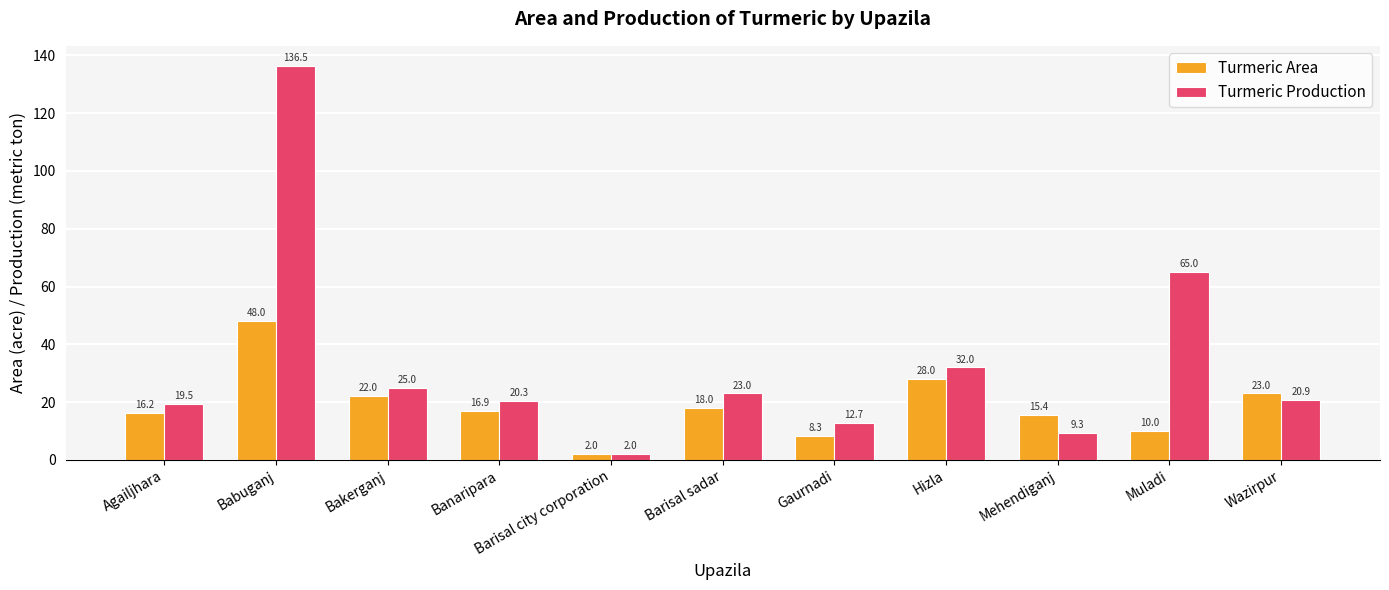

What are all the series names shown in the legend?

Turmeric Area, Turmeric Production